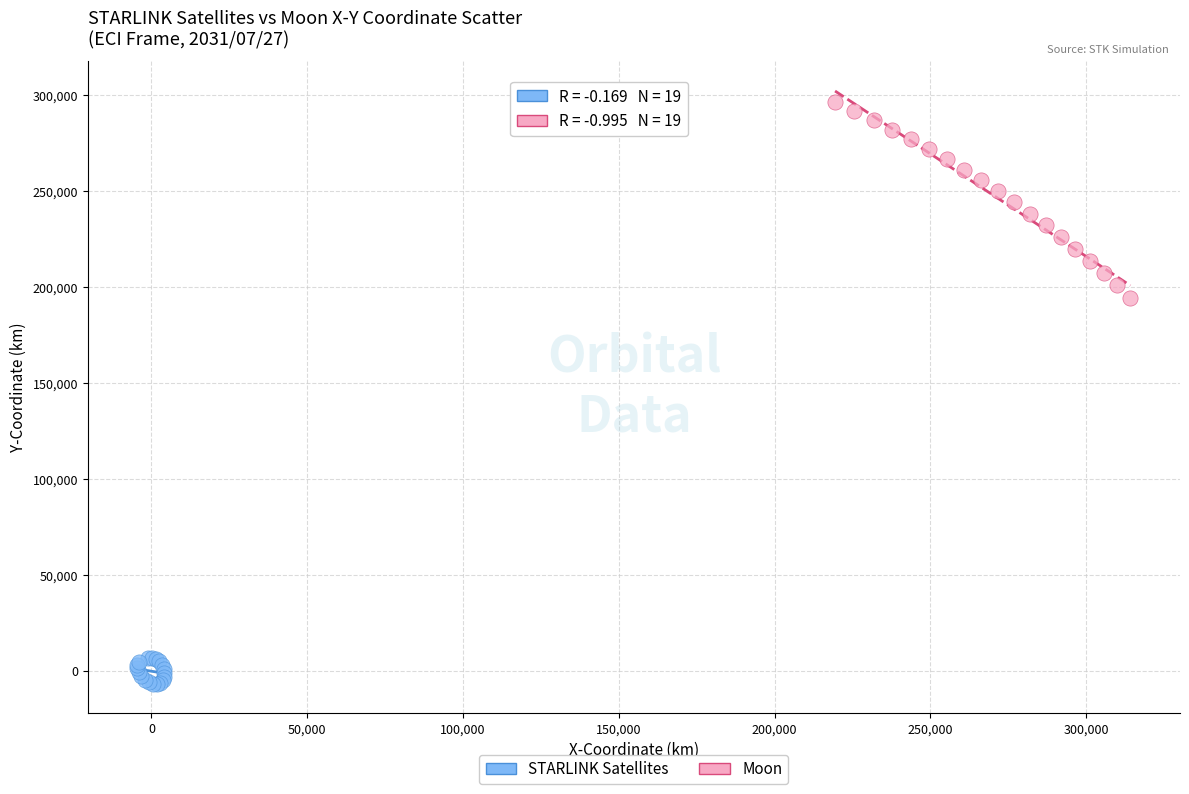

Which series reaches the maximum Y coordinate?

Moon